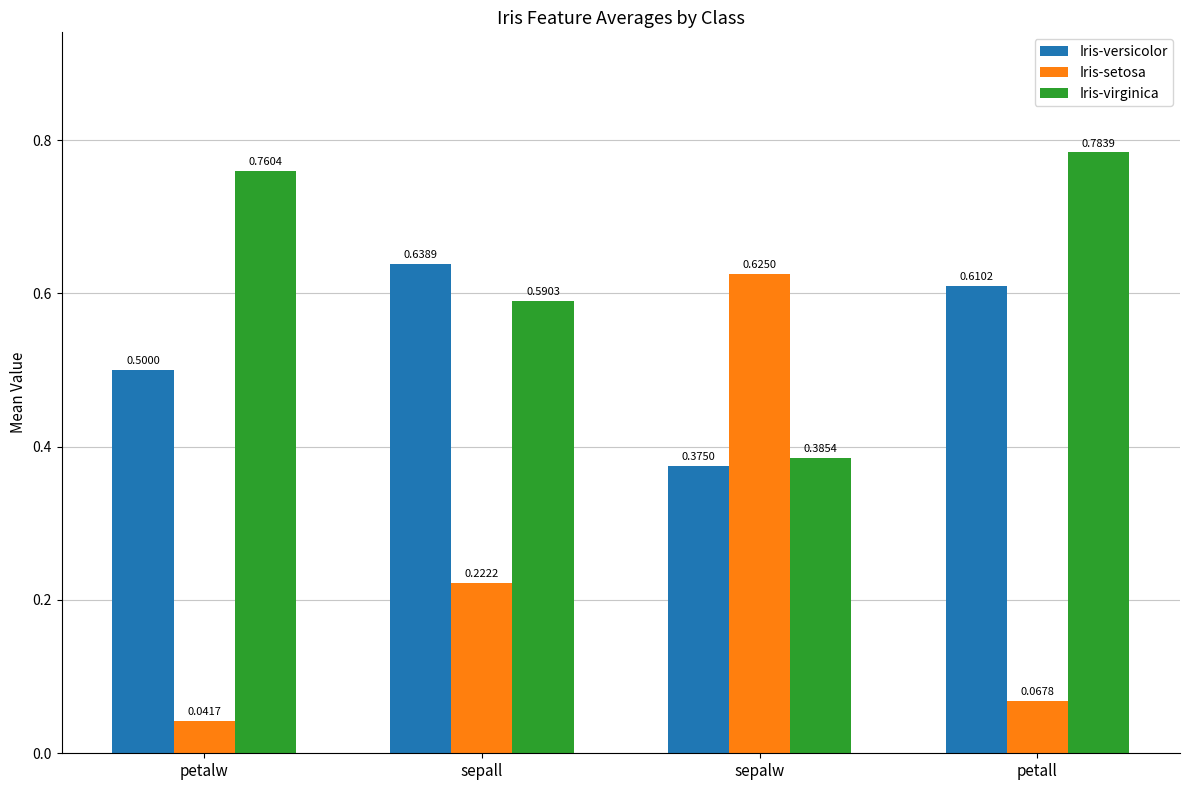

Rank the series at sepall from highest to lowest value.

Iris-versicolor, Iris-virginica, Iris-setosa